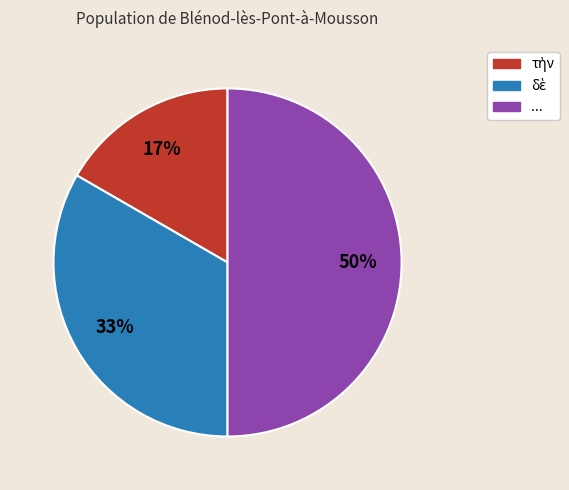

True or false: ... accounts for 50% of the total.

True